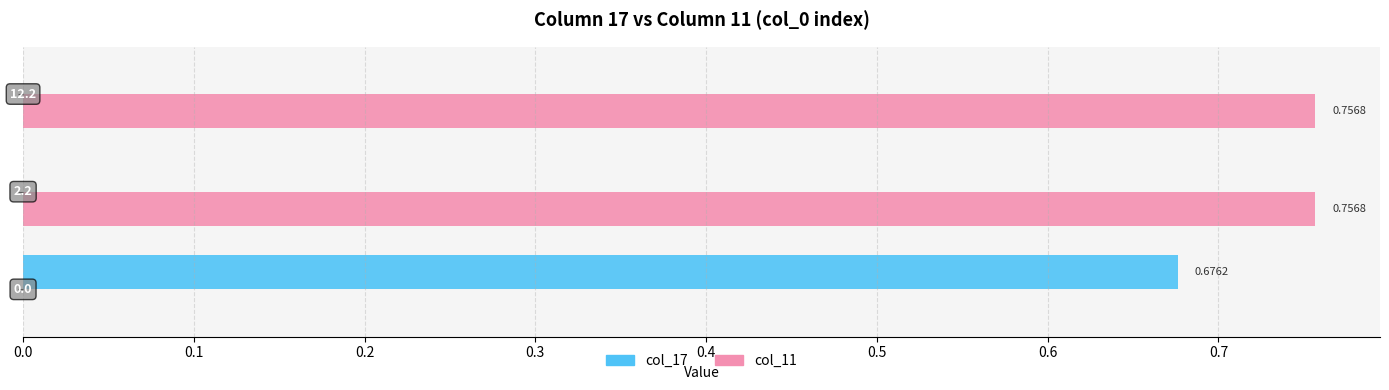

Which series has the largest total across all categories?

col_11